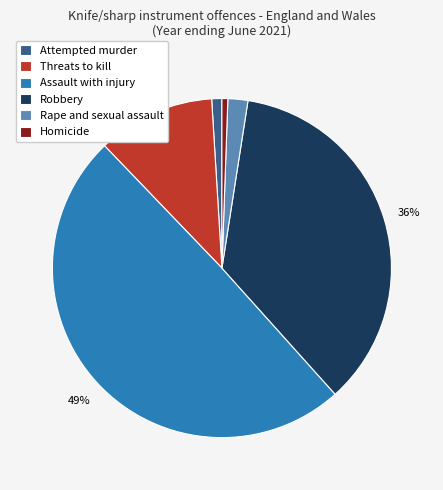

Which has a higher value, Attempted murder or Rape and sexual assault?

Rape and sexual assault